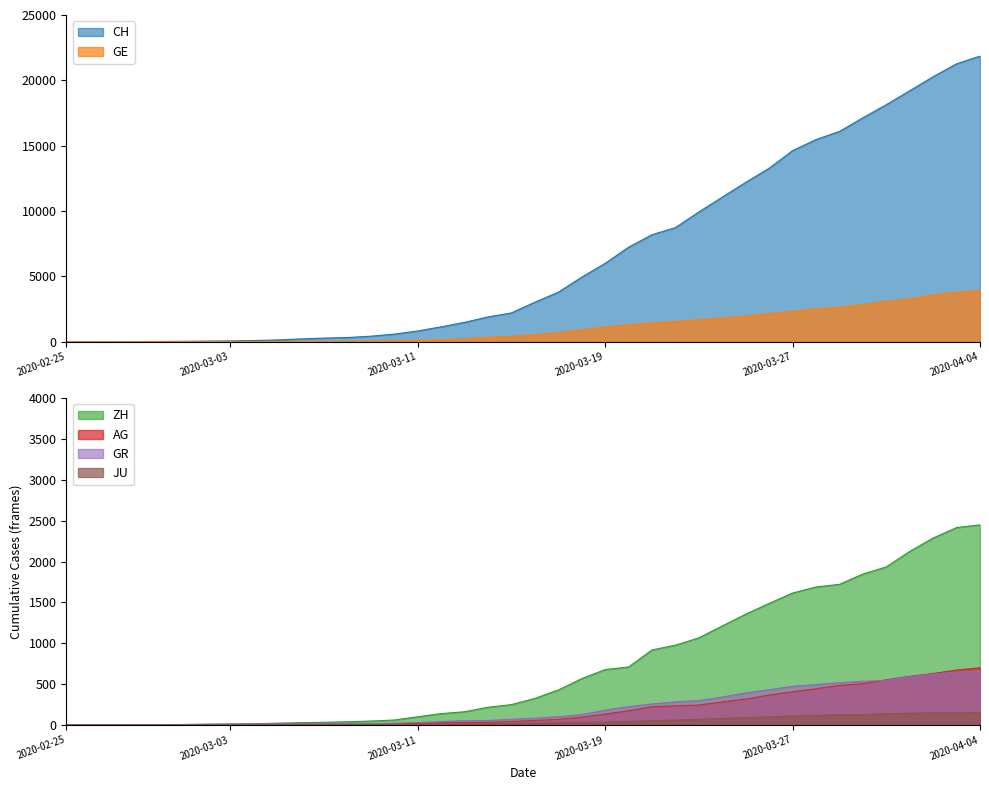

What is the label of the 23rd point from the right?

2020-03-13